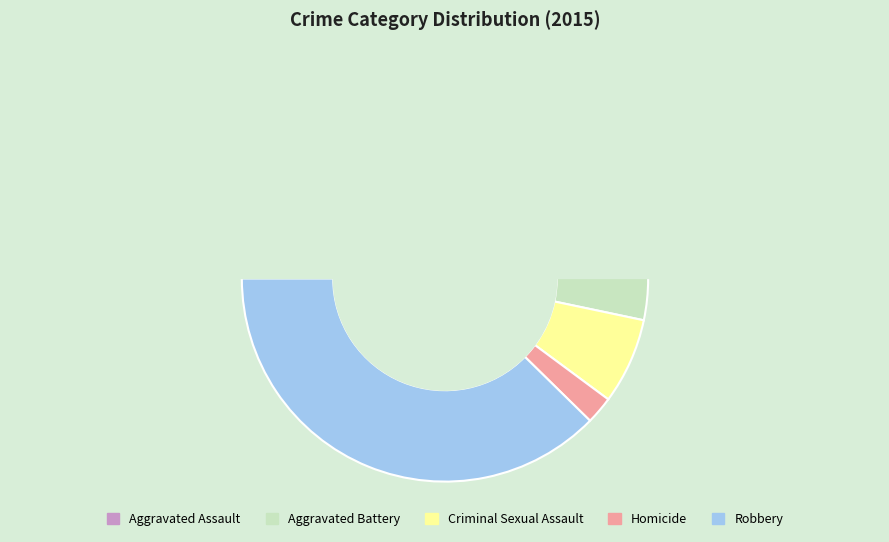

Rank the categories by value from highest to lowest.

Robbery, Aggravated Assault, Aggravated Battery, Criminal Sexual Assault, Homicide